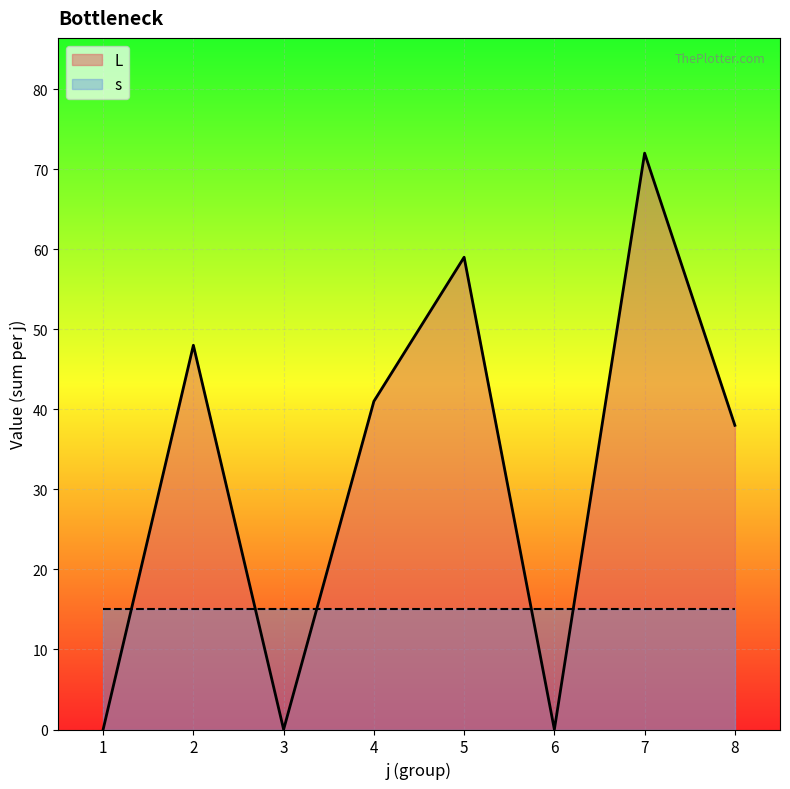

What is the value of the 7th point from the left?

72